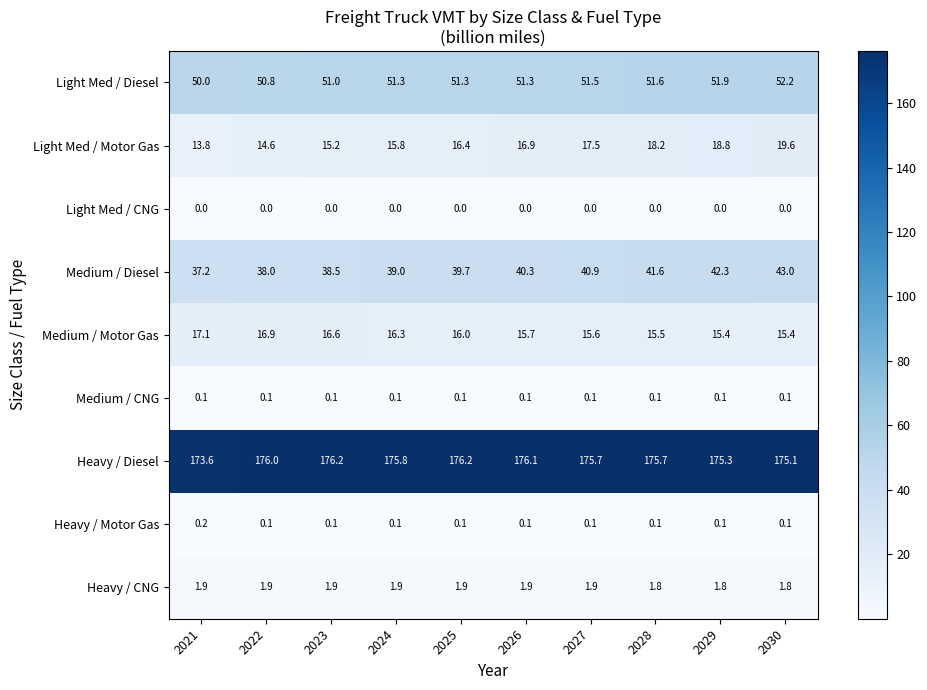

True or false: Medium / Diesel has a value of 40.3 at 2026.

True